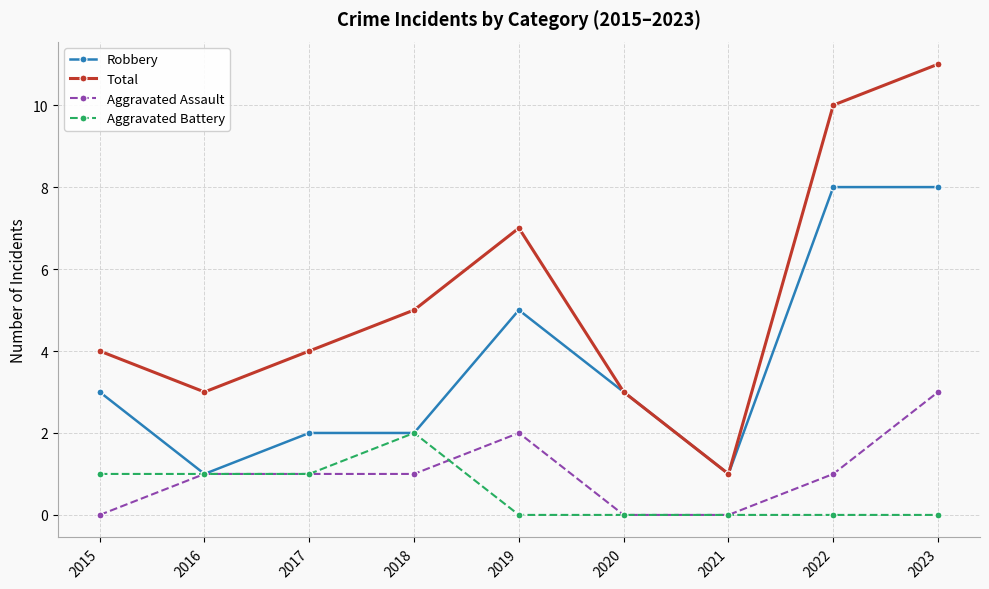

Reading left to right, extract all data points from this chart.

Robbery: 3	1	2	2	5	3	1	8	8
Total: 4	3	4	5	7	3	1	10	11
Aggravated Assault: 0	1	1	1	2	0	0	1	3
Aggravated Battery: 1	1	1	2	0	0	0	0	0